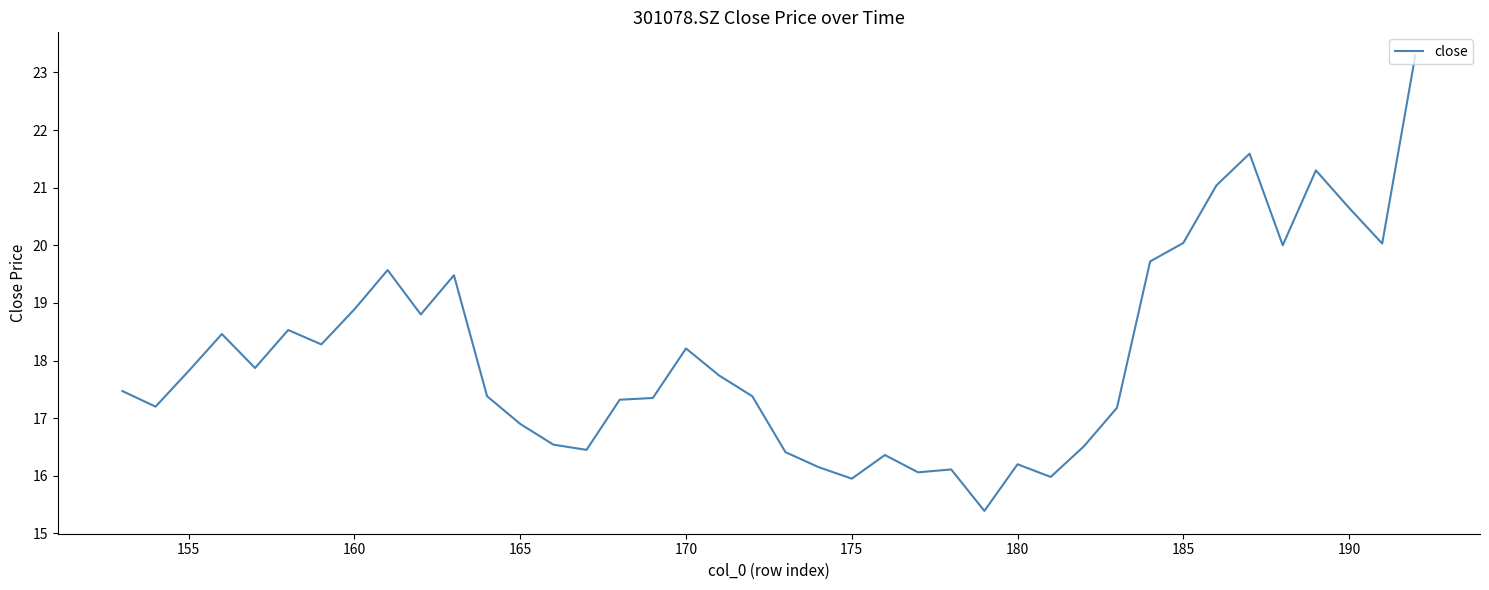

True or false: the data has more than 0 interior local peaks.

True